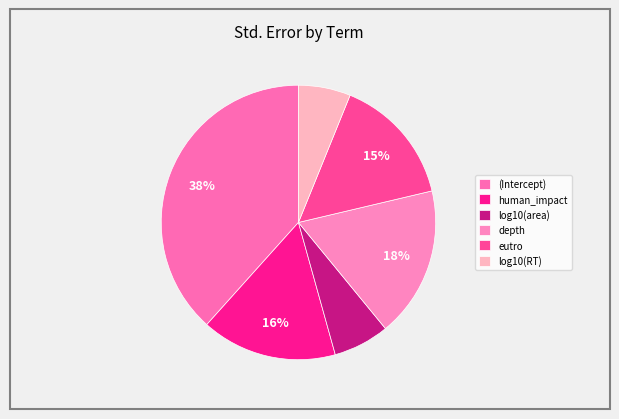

To the nearest percent, what is the average slice percentage?

17%